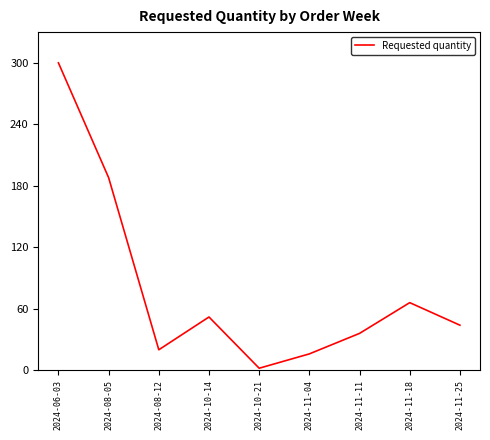

Does the chart display data point markers on the line(s)?

No